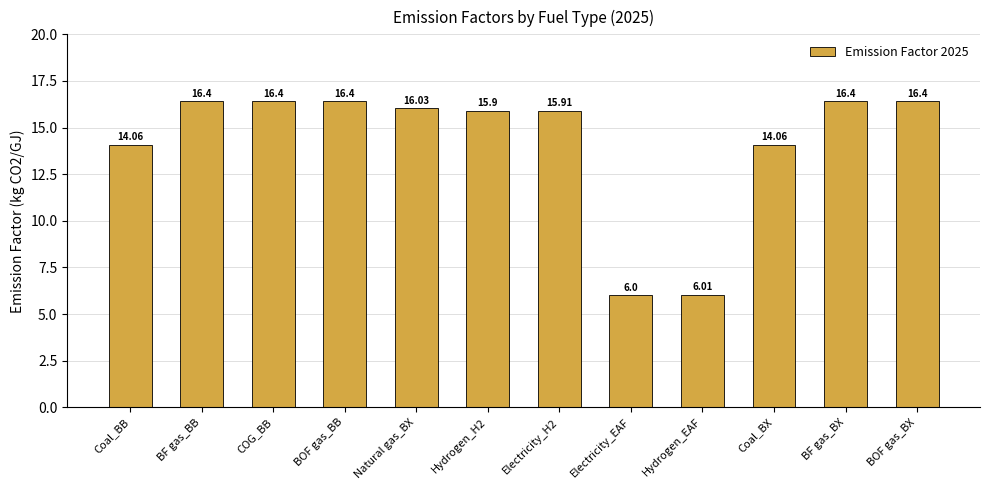

Which category has the lowest value across all series?

Electricity_EAF